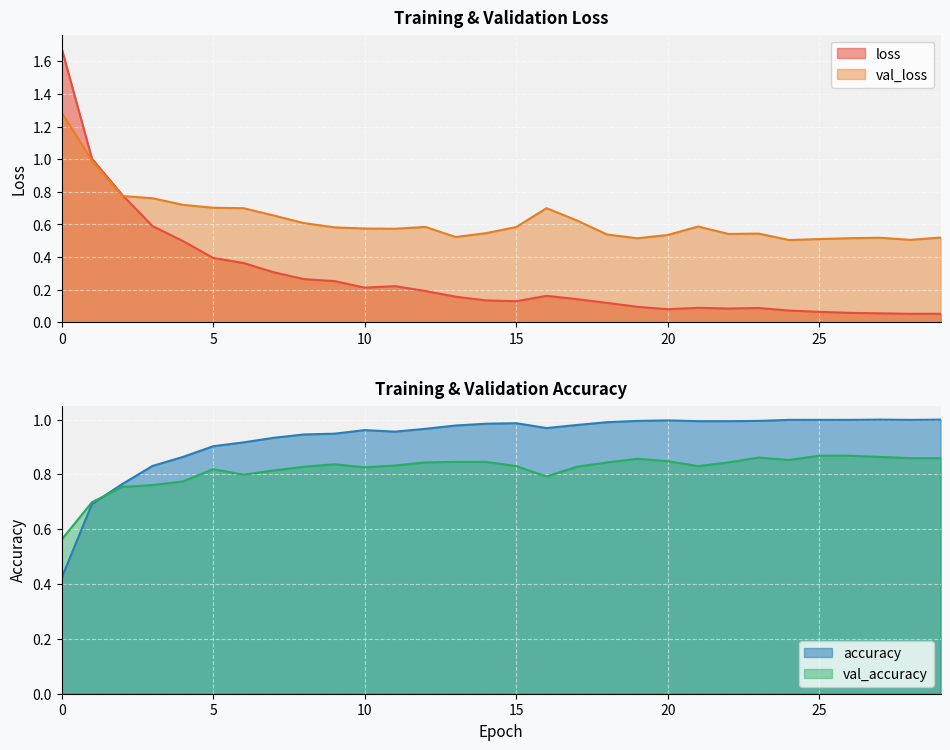

At 16, list the series in order from largest to smallest.

accuracy, val_accuracy, val_loss, loss